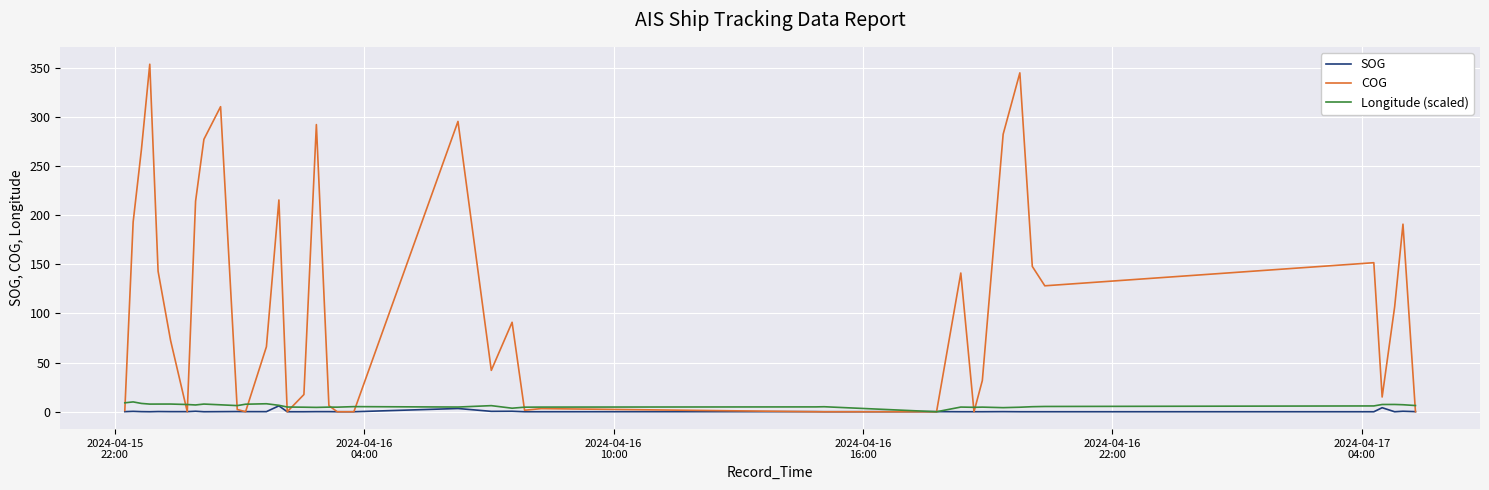

What are all the series names shown in the legend?

SOG, COG, Longitude (scaled)